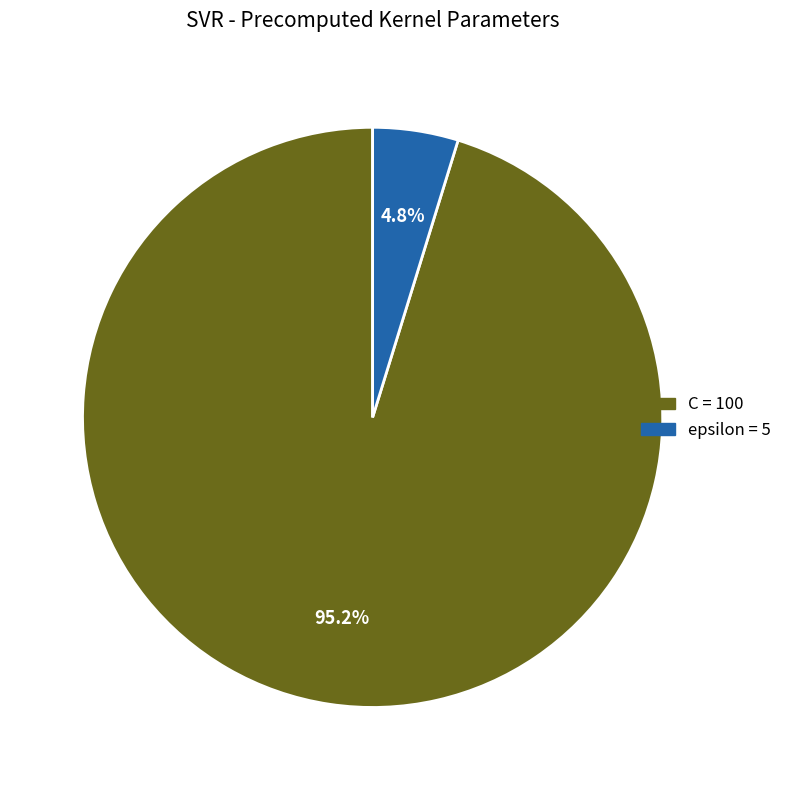

To the nearest percent, what is the difference between the C and epsilon slice percentages?

90%